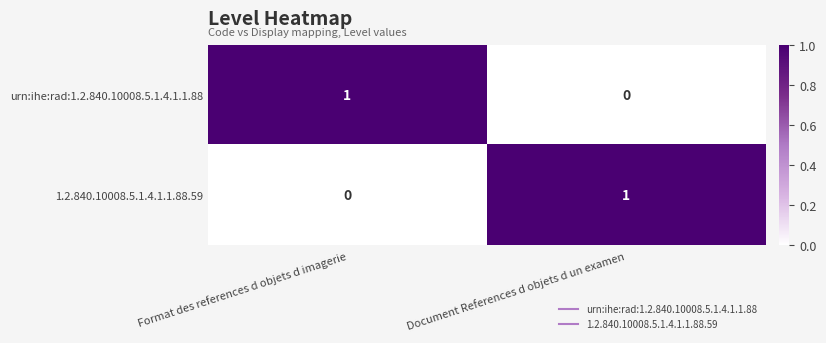

At Format des references d objets d imagerie, list the series in order from smallest to largest.

1.2.840.10008.5.1.4.1.1.88.59, urn:ihe:rad:1.2.840.10008.5.1.4.1.1.88